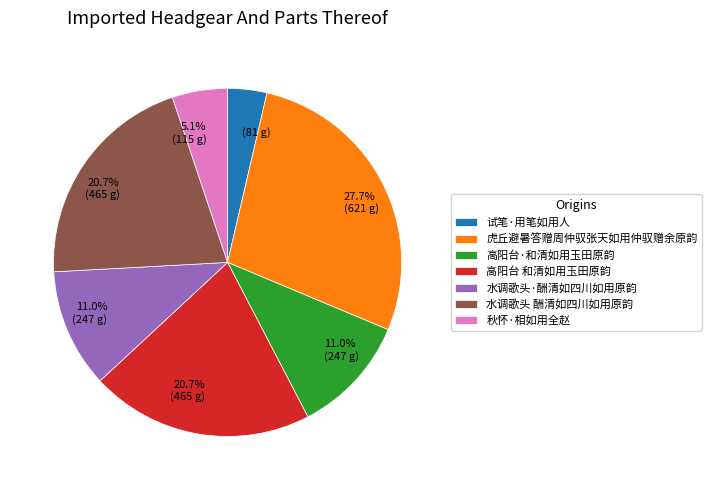

What percentage is the 试笔·用笔如用人 slice, to the nearest percent?

4%